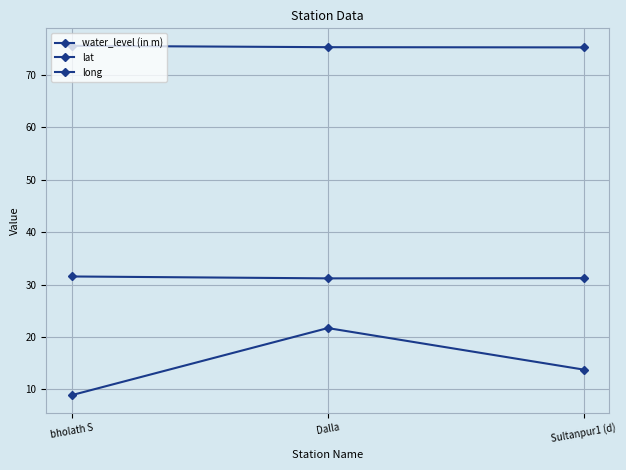

How many lines are shown in the chart?

3